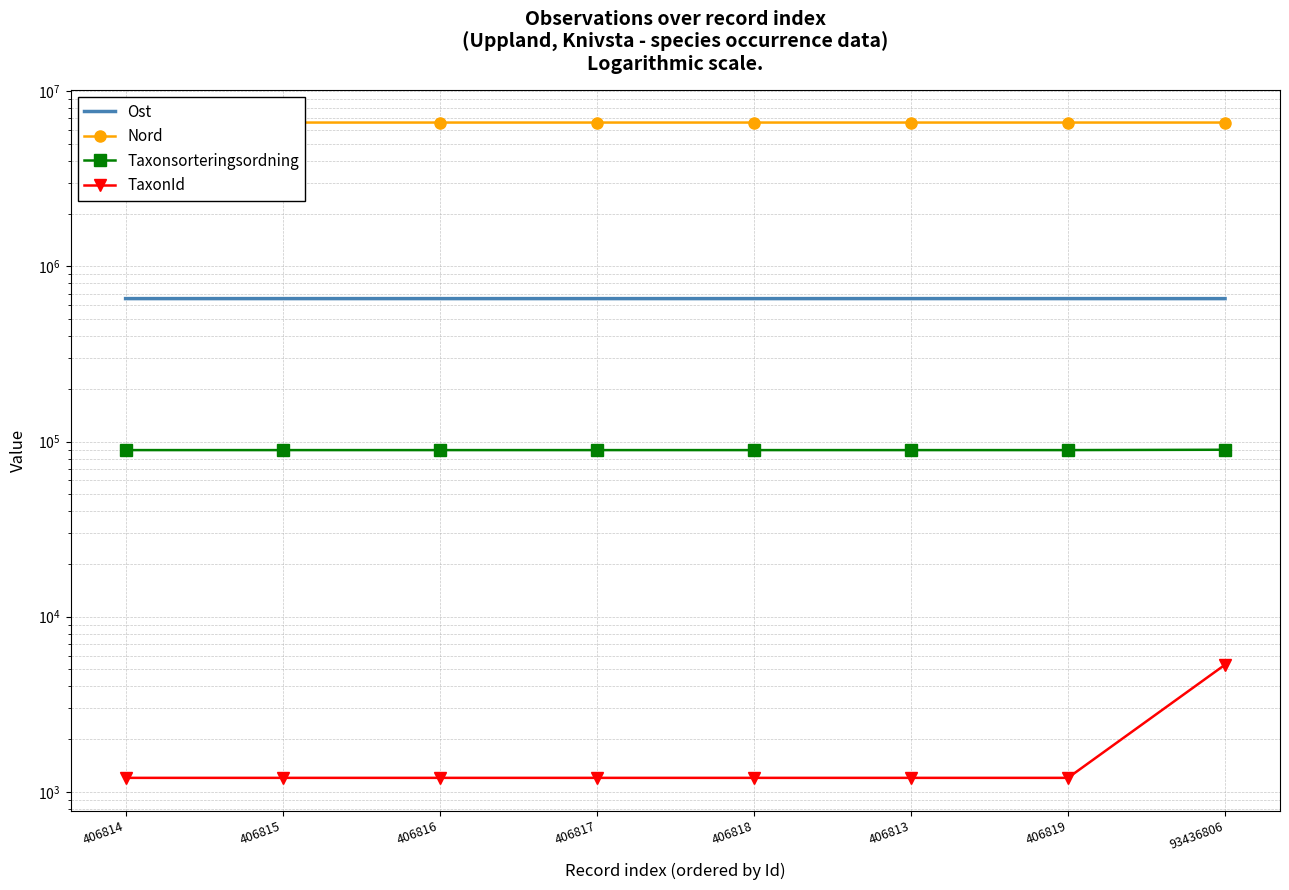

How many interior local valleys does the Ost series have?

1